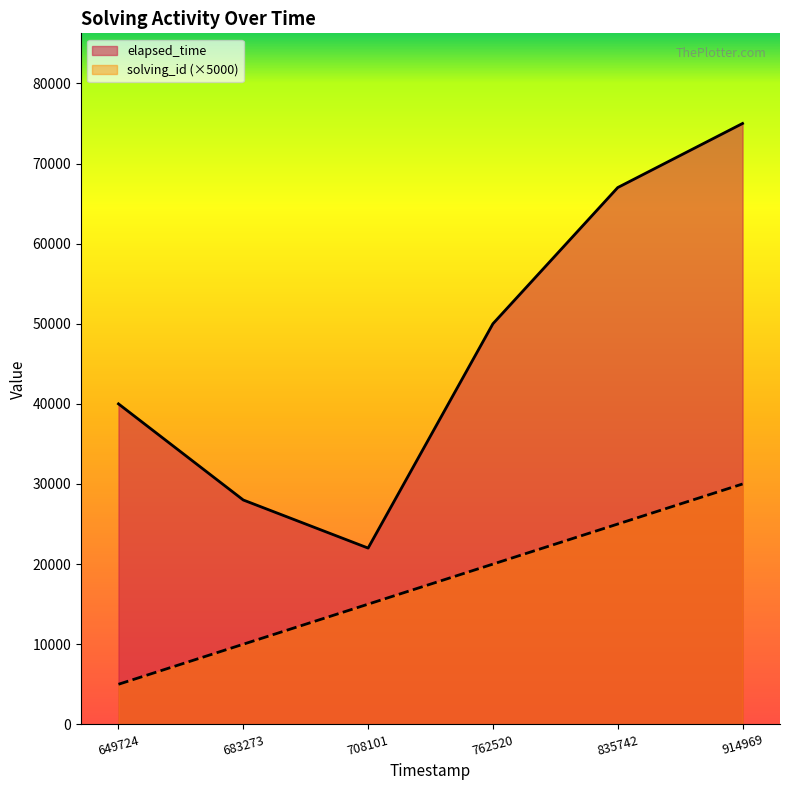

True or false: solving_id and elapsed_time intersect in this chart.

False